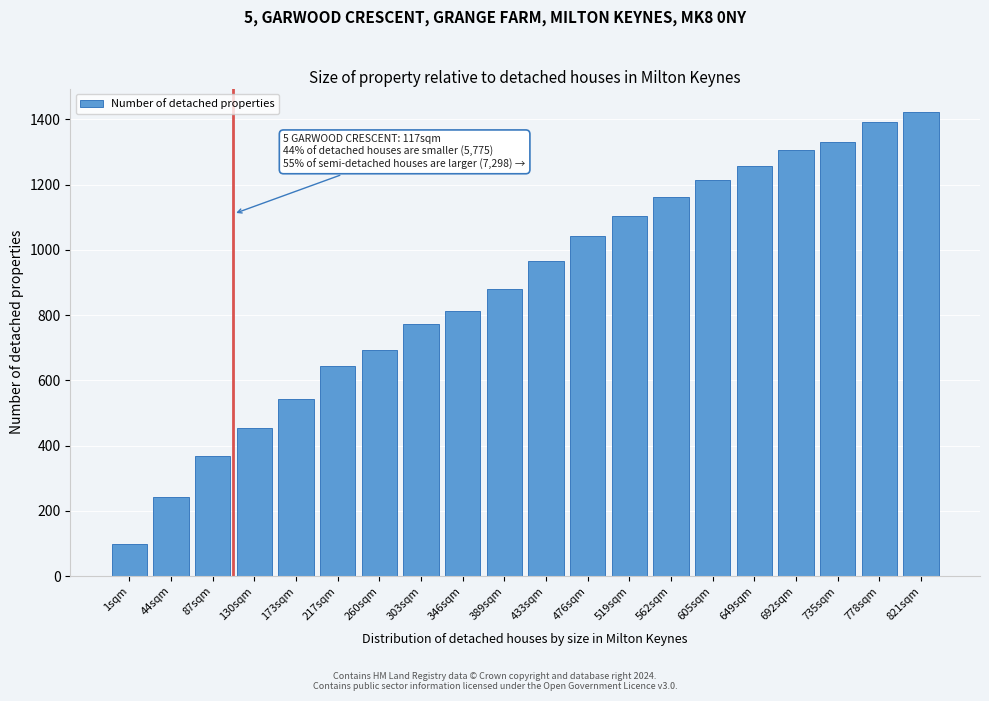

Reading left to right, what are all the values shown in this chart?

1sqm=97	44sqm=243	87sqm=369	130sqm=453	173sqm=543	217sqm=643	260sqm=693	303sqm=773	346sqm=813	389sqm=881	433sqm=967	476sqm=1043	519sqm=1103	562sqm=1163	605sqm=1215	649sqm=1257	692sqm=1305	735sqm=1329	778sqm=1391	821sqm=1423